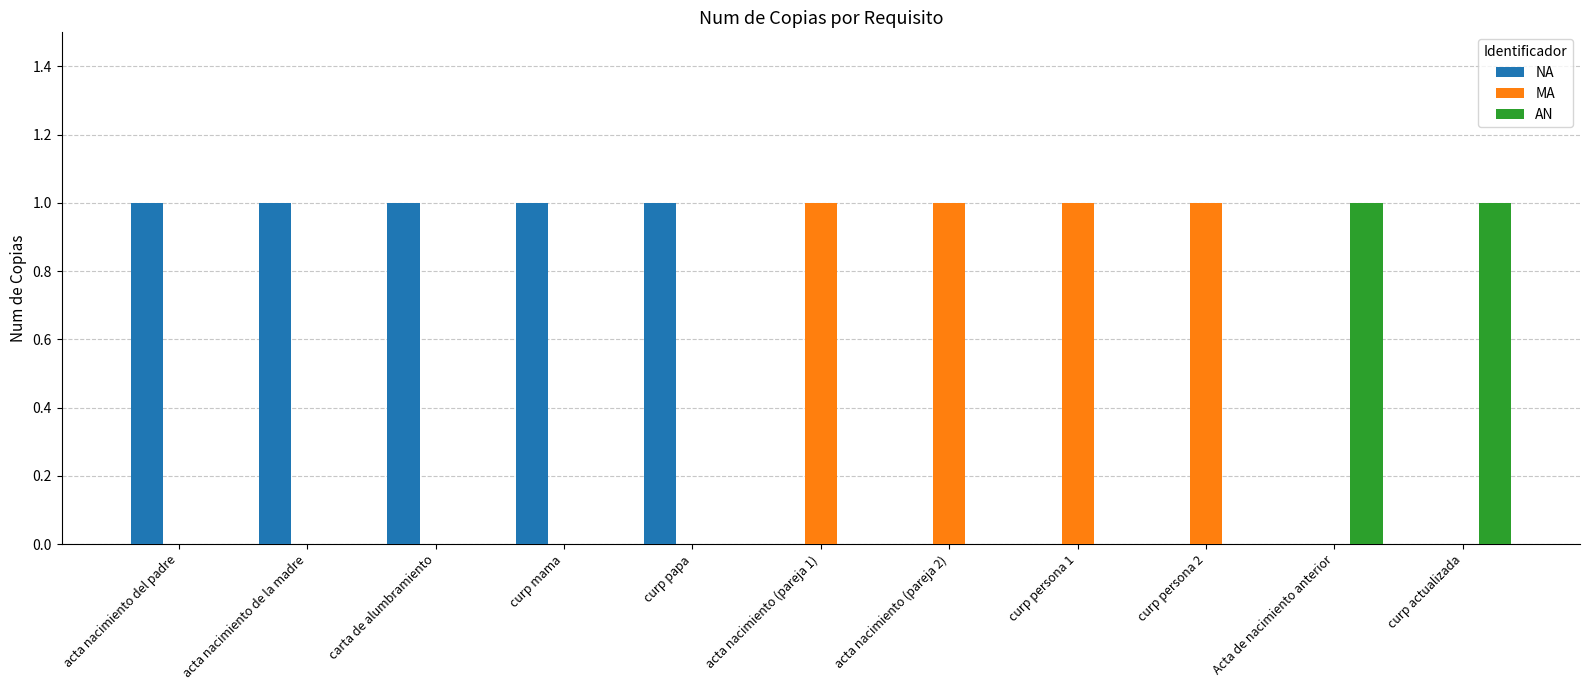

The value of MA at curp papa is 0. True or false?

True